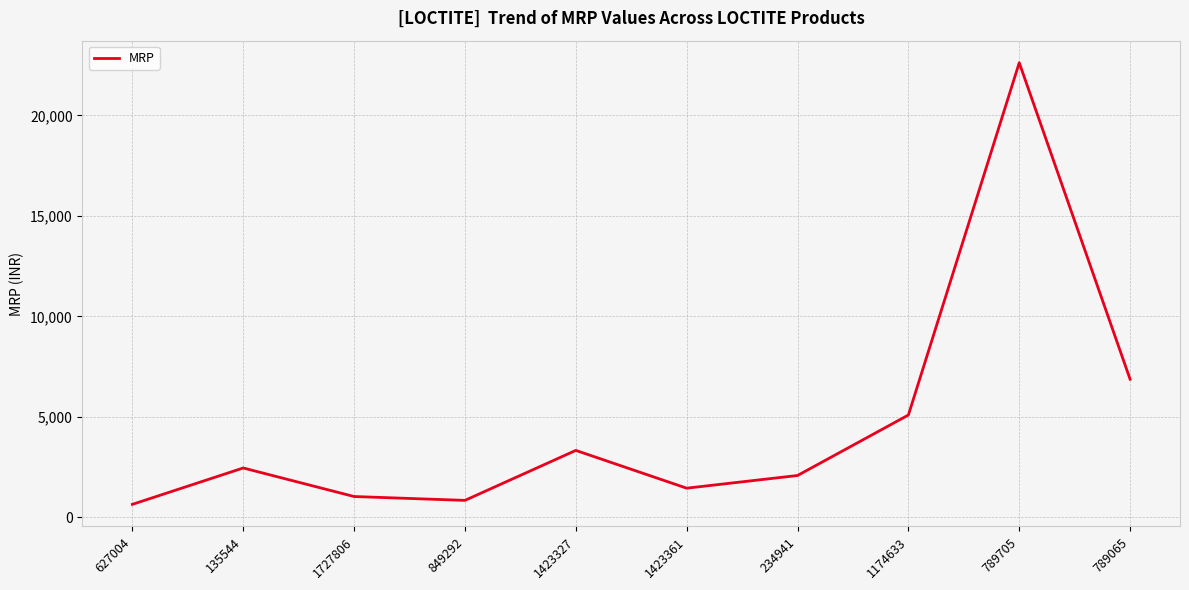

What is the ratio of the value at 1727806 to the value at 135544?

0.4